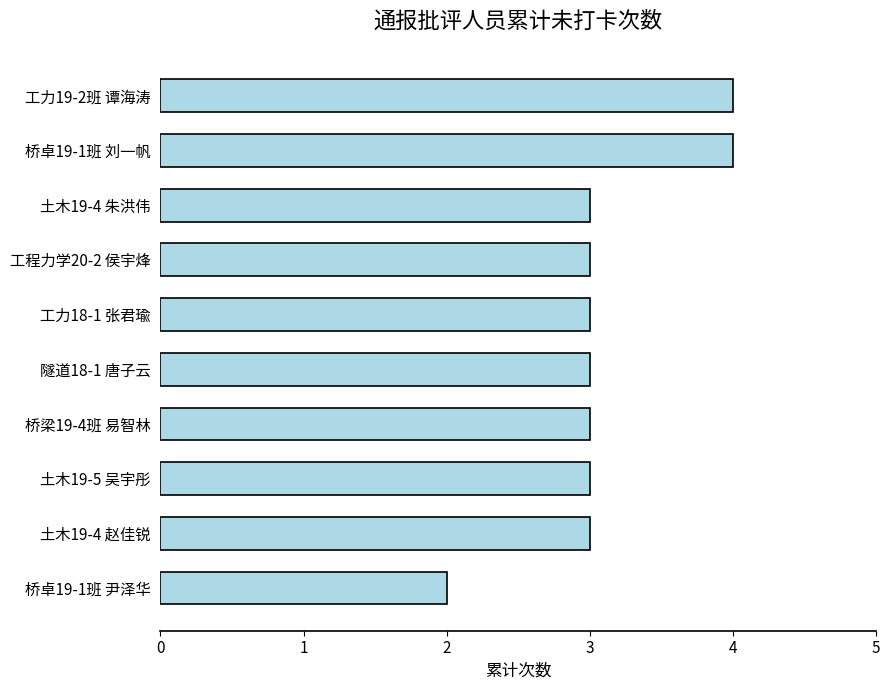

The chart shows a value of 3 at 桥梁19-4班 易智林. True or false?

True